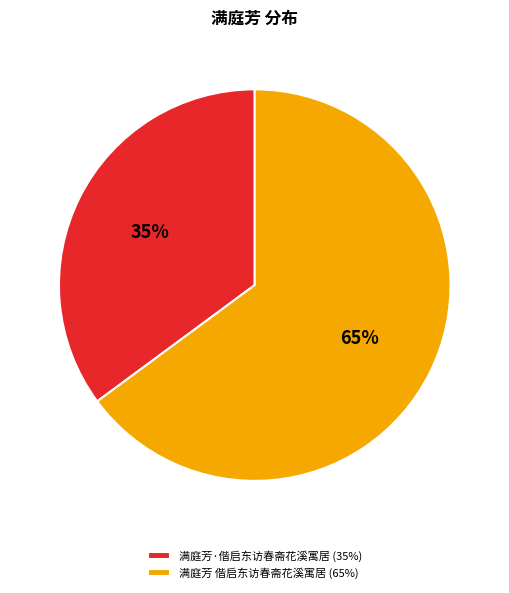

Is 满庭芳·偕启东访春斋花溪寓居 (35%) the majority of the pie?

No